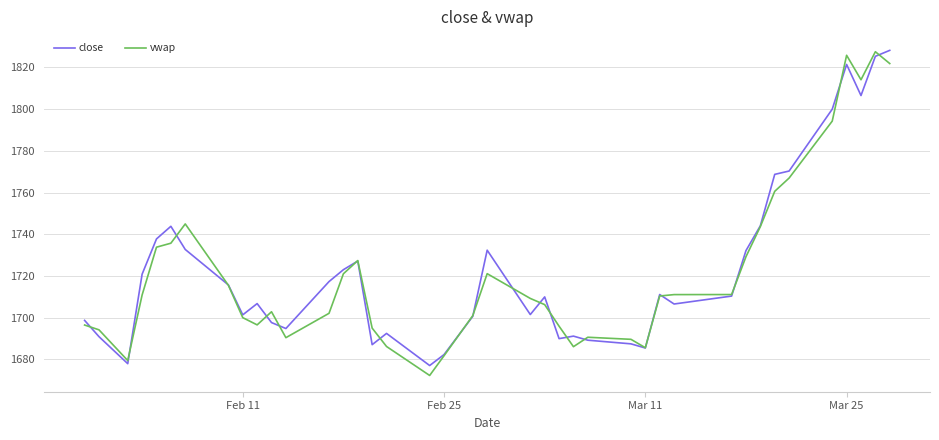

What is the smallest value displayed?

1672.3